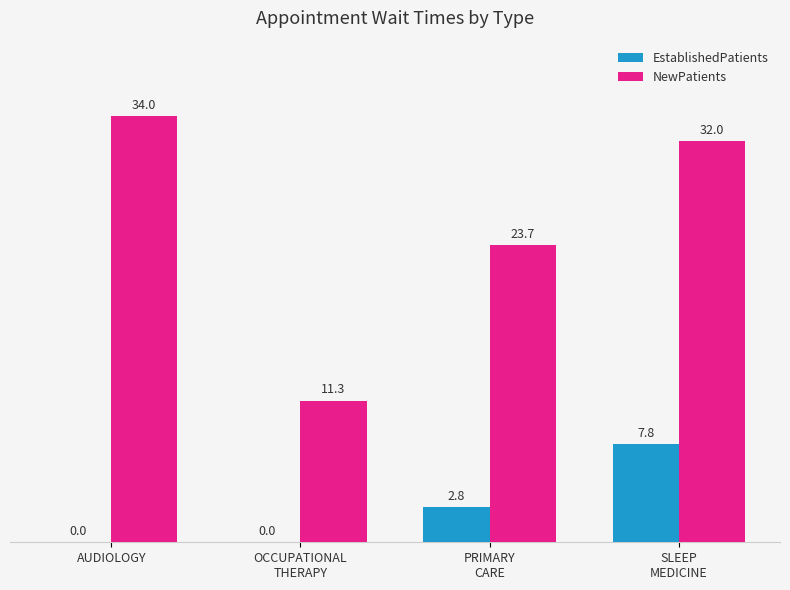

Reading right to left, list all the values displayed in this chart.

EstablishedPatients: 7.8	2.8	0.0	0.0
NewPatients: 32.0	23.7	11.3	34.0